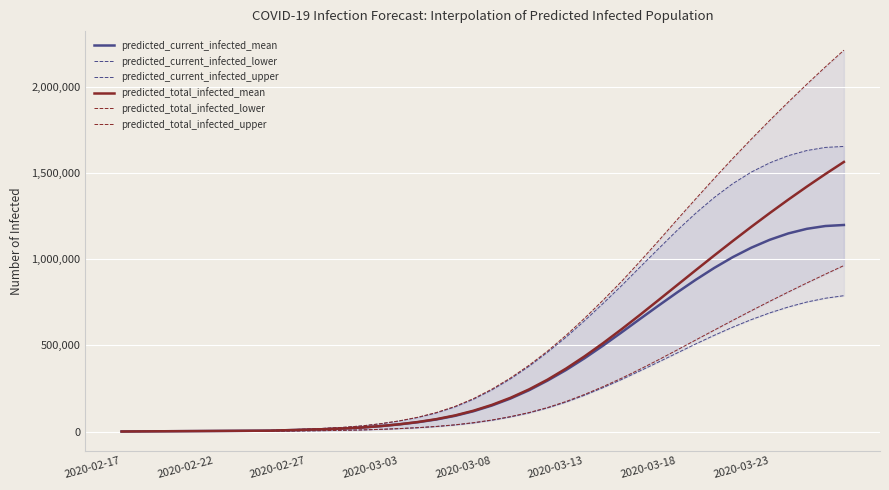

How many data points in predicted_current_infected_mean are above 151423?

19